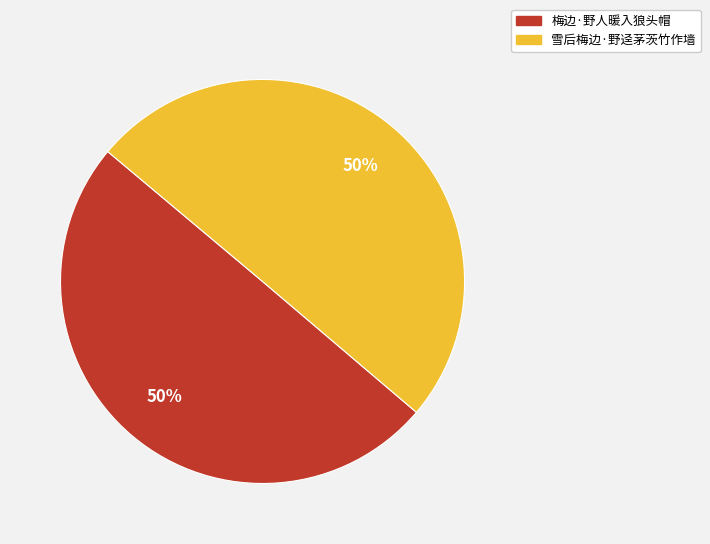

To the nearest percent, what is the average slice percentage?

50%